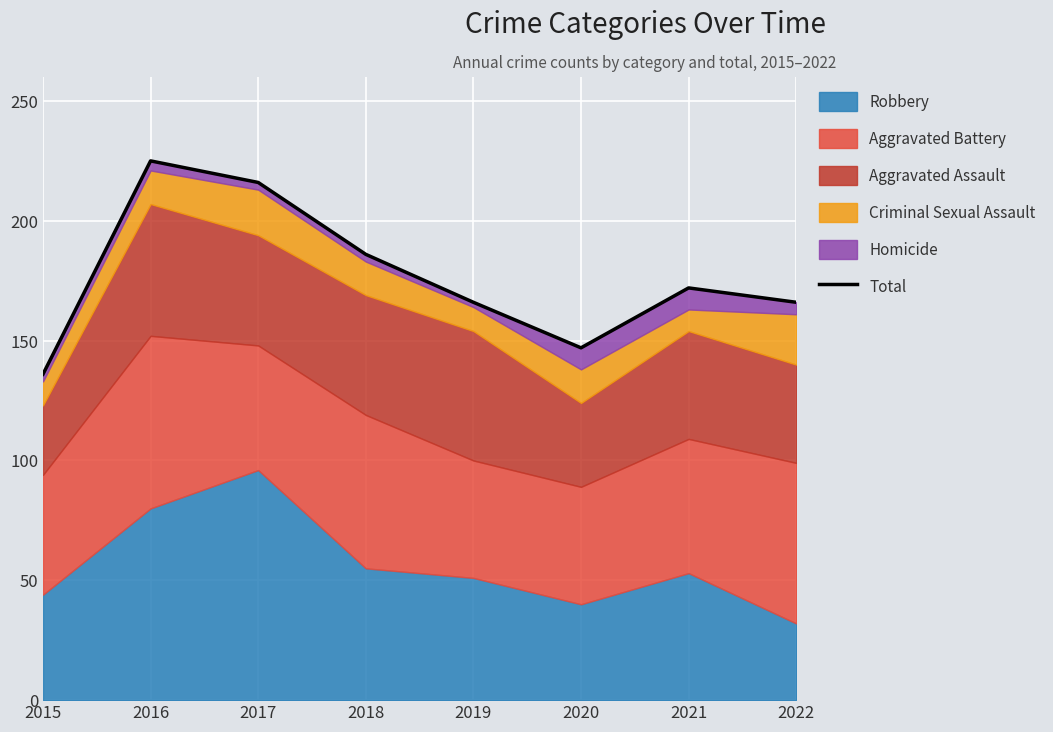

True or false: the data has more than 1 interior local peaks.

True